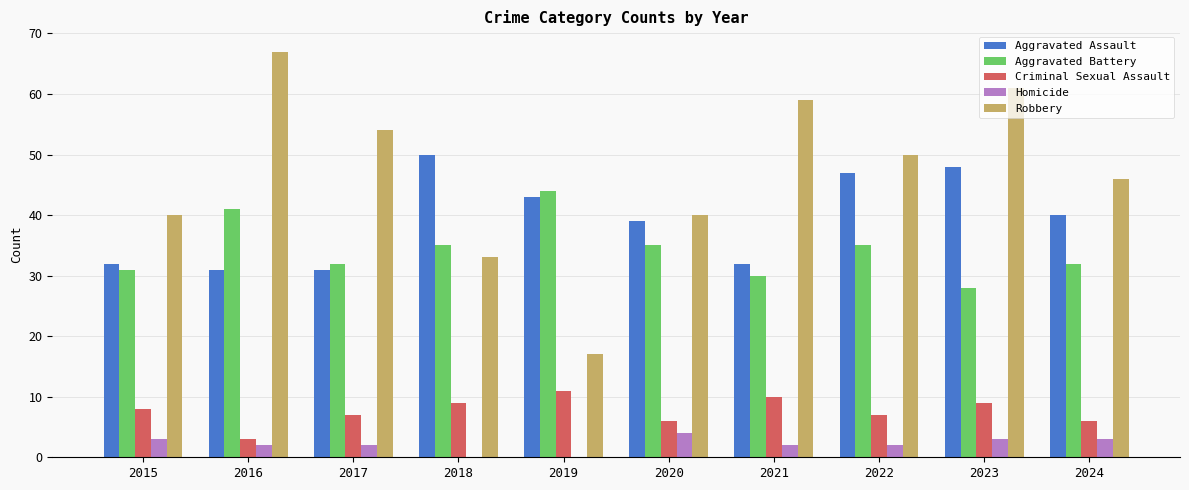

Does the chart contain stacked bars?

No